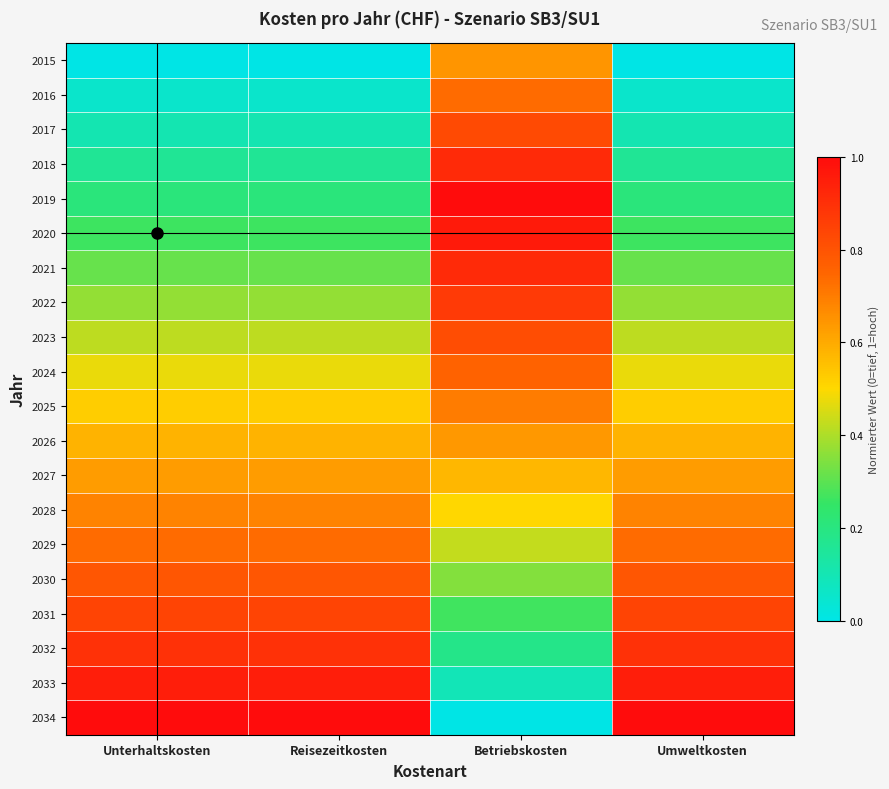

List the series in order of their peak value, highest first.

2034, 2019, 2020, 2033, 2021, 2018, 2032, 2022, 2031, 2017, 2023, 2030, 2024, 2029, 2016, 2025, 2028, 2015, 2026, 2027